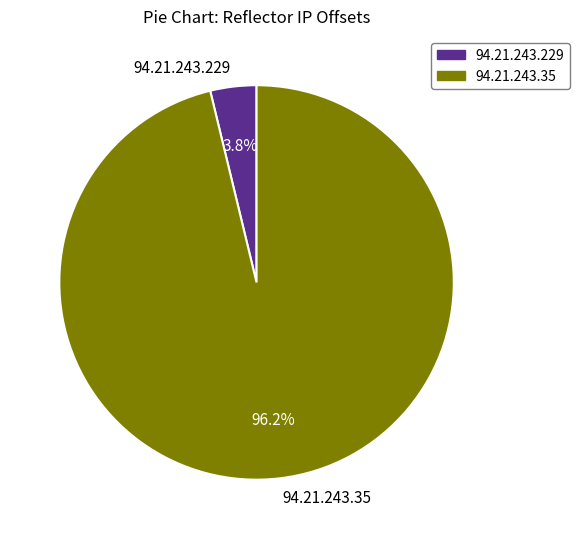

What percentage is the 94.21.243.229 slice, to the nearest percent?

4%